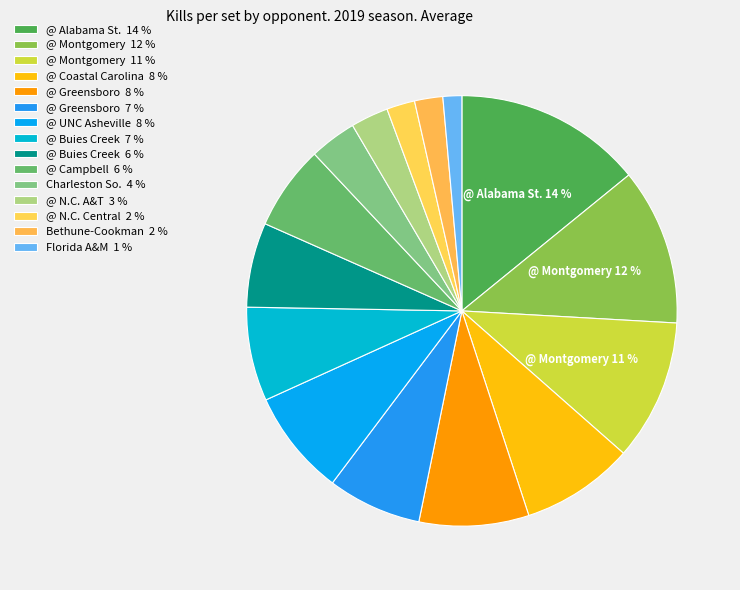

How many segments does this pie chart have?

15